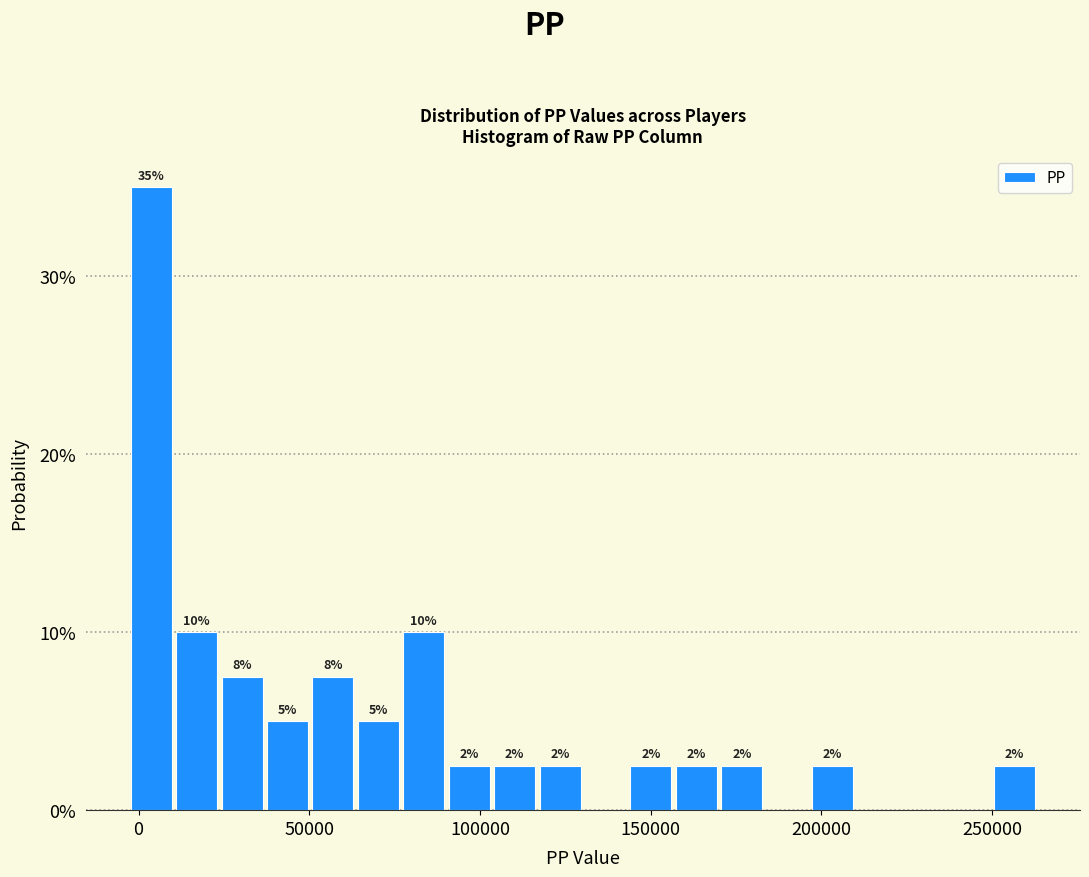

Around what value on the x-axis is the tallest bar? Give the approximate position of its centre, as read against the axis.

5000